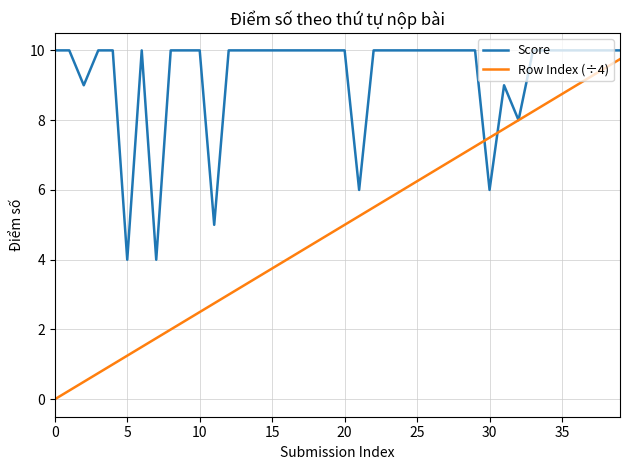

Which series has the largest total across all categories?

Score